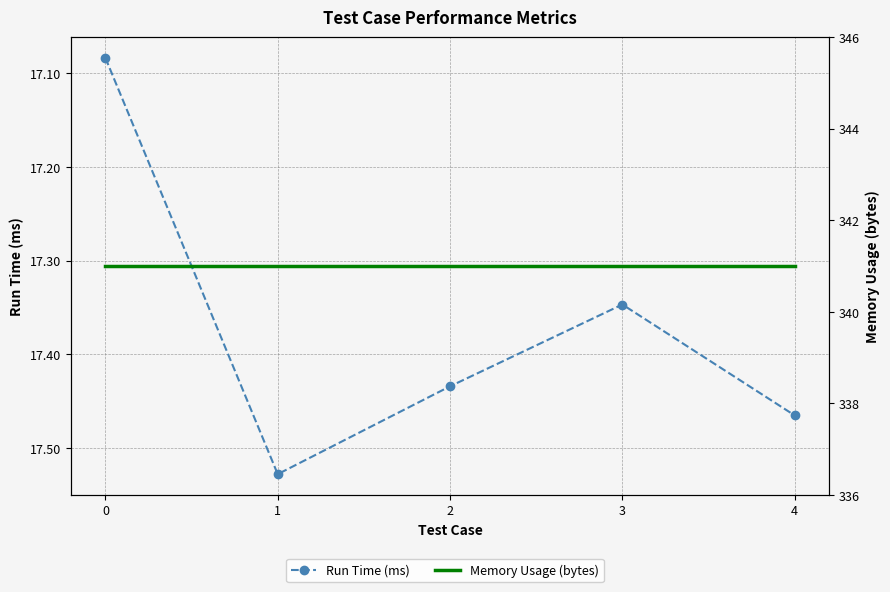

What is the lowest value of the Run Time (ms) series?

17.1